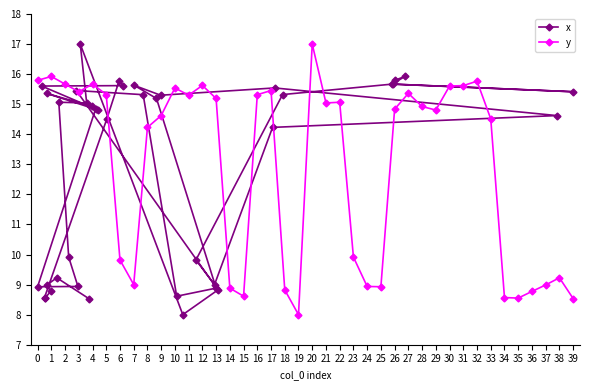

What is the difference between the y values at 0 and 8?

1.6